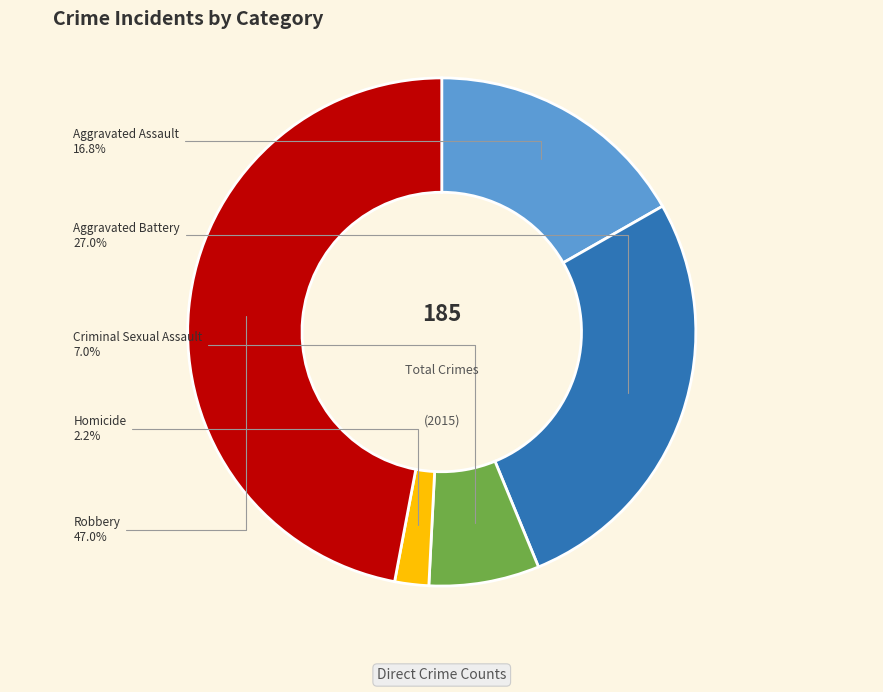

Is there a majority slice in this chart?

No